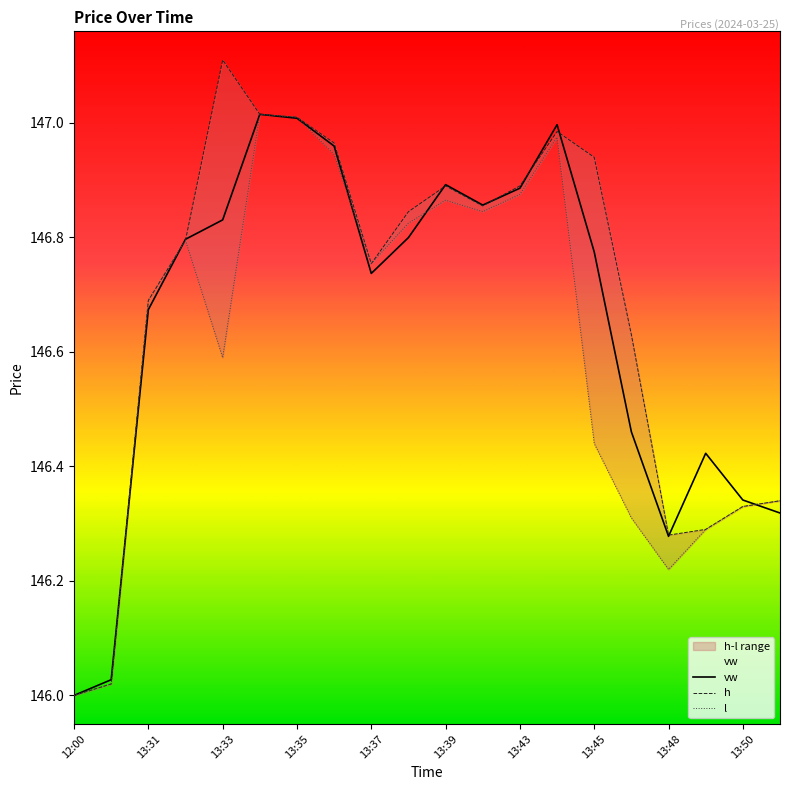

At how many categories does at least one series exceed 146?

19